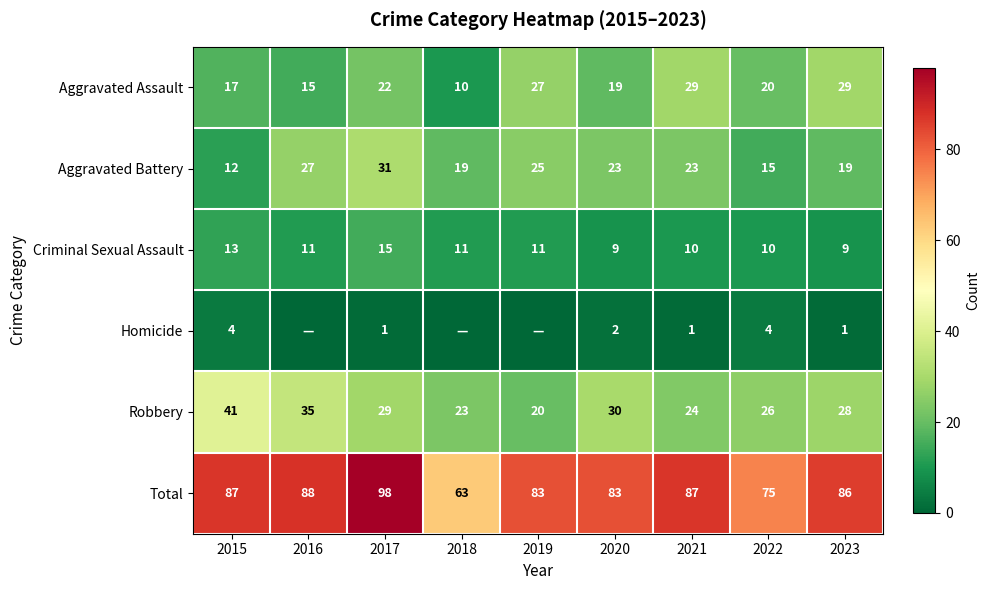

How many values in the Total series are below 86?

4